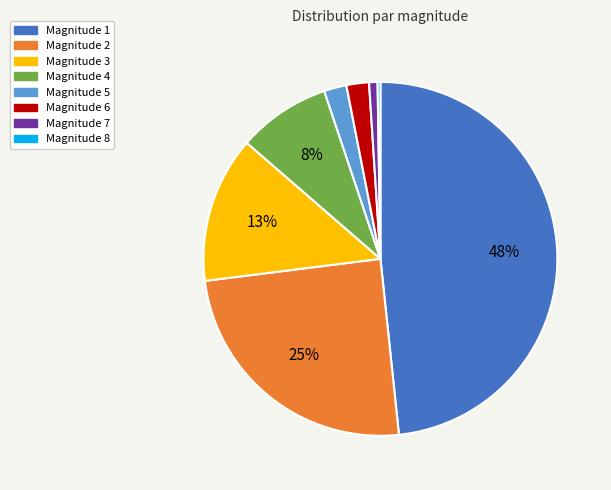

Is the sum of Magnitude 5 and Magnitude 2 greater than half?

No